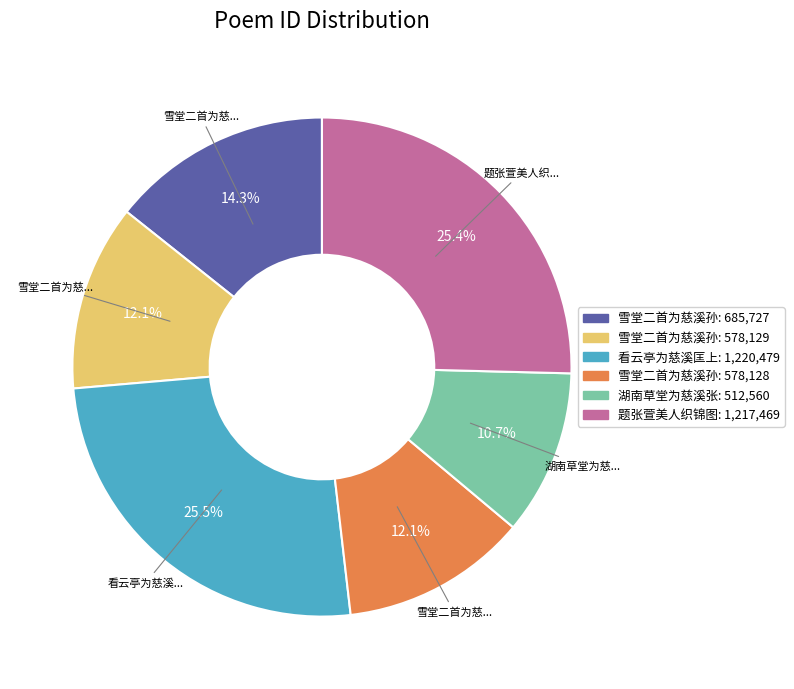

Is there any slice that represents more than half of the pie?

No